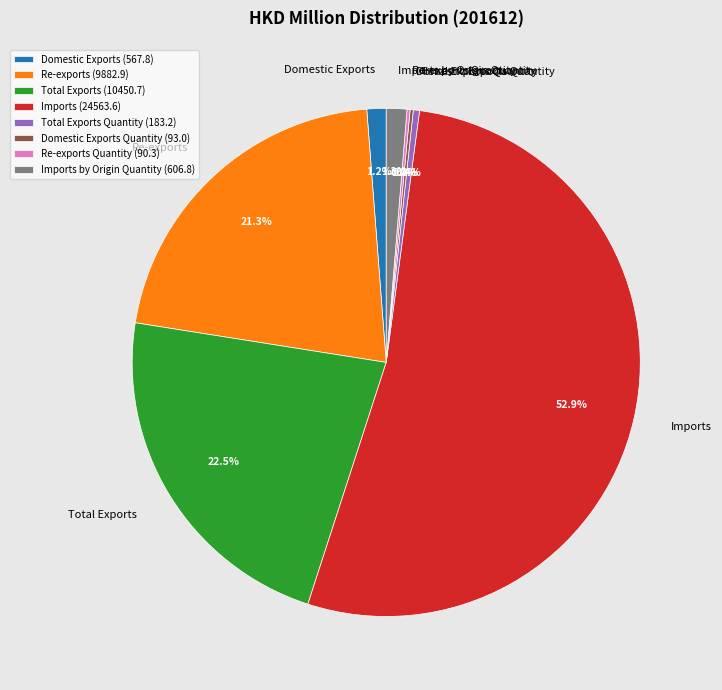

Which slice represents more than half of the pie?

Imports